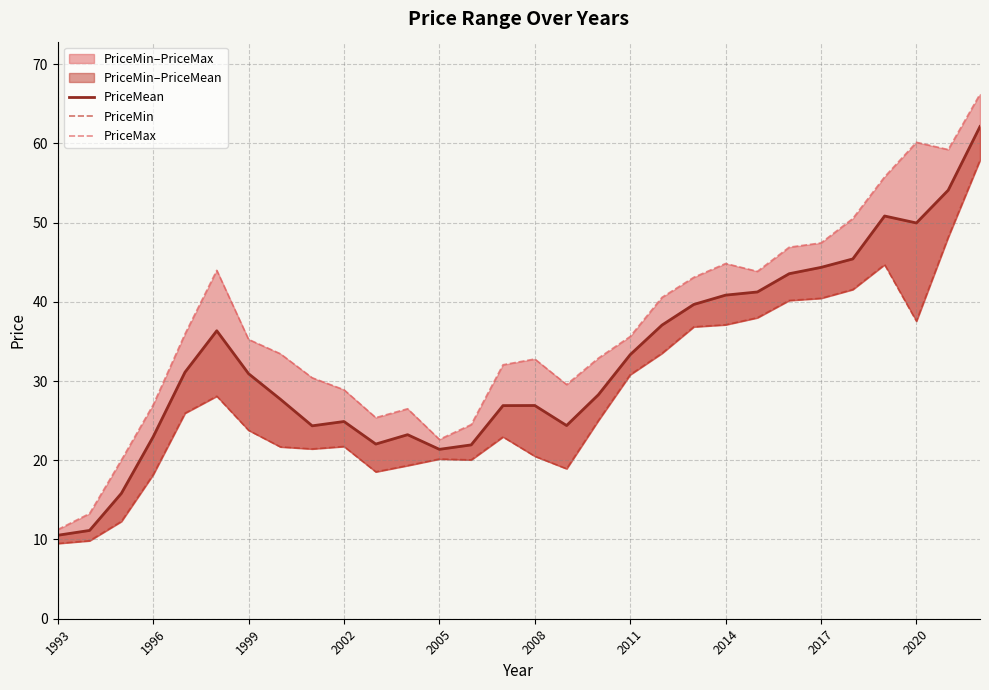

How many values in the PriceMax series are below 35?

15